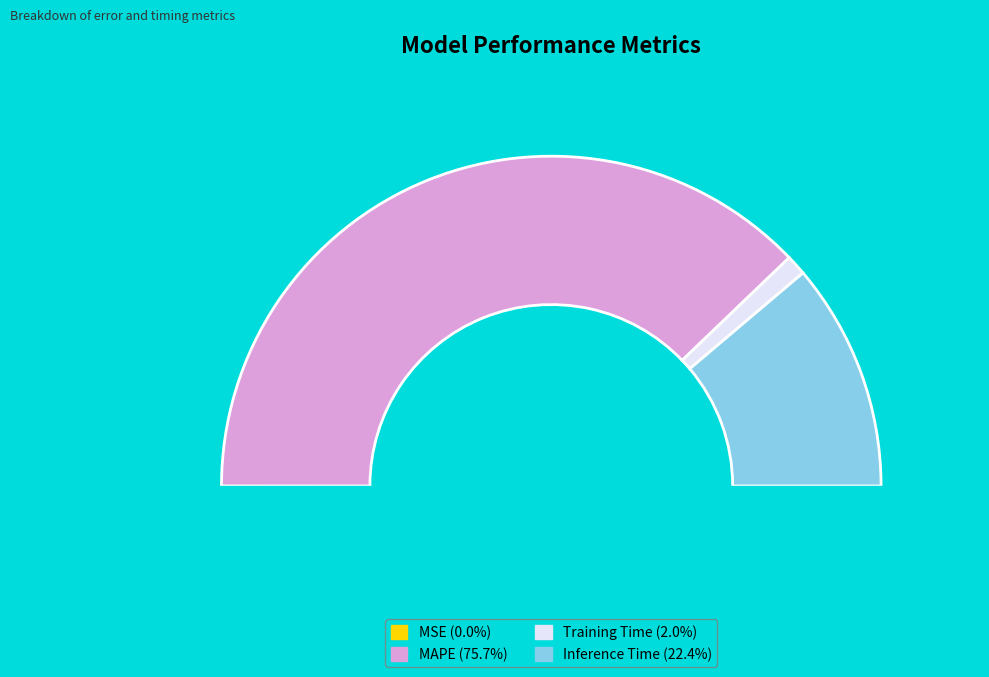

Which category has the biggest portion of the pie?

MAPE